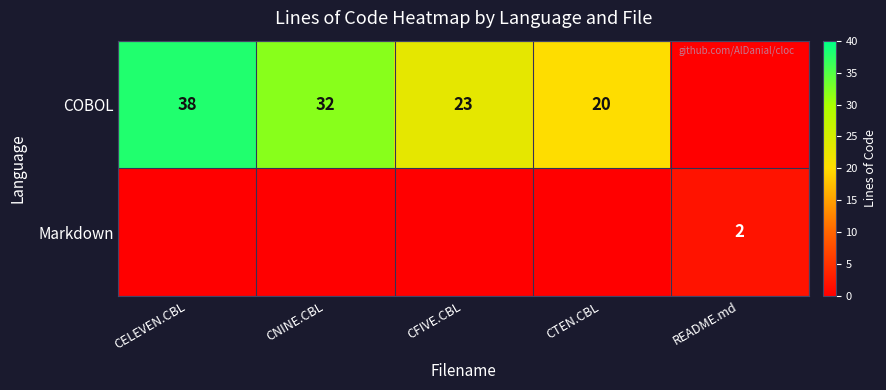

What is the sum of the COBOL values at CFIVE.CBL and CTEN.CBL?

43